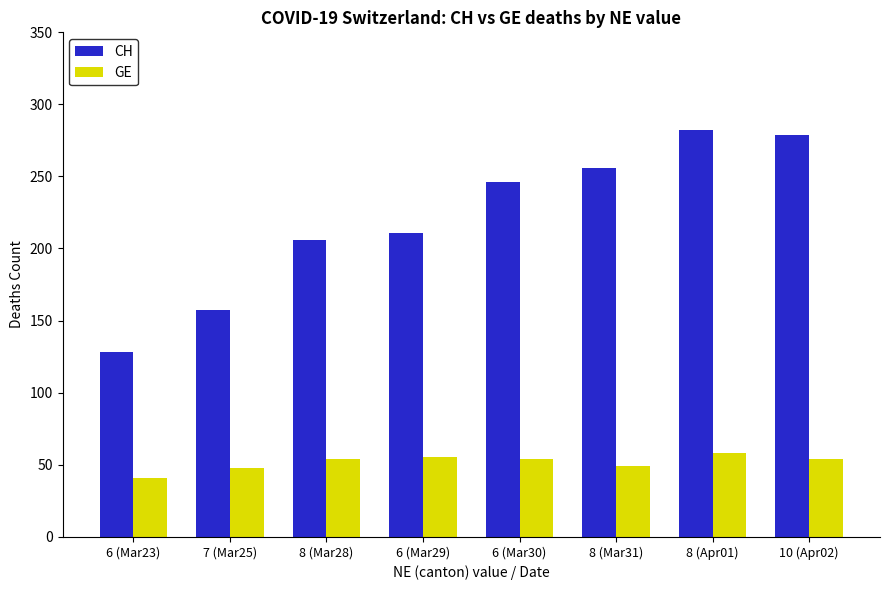

What is the average value of the GE series?

52